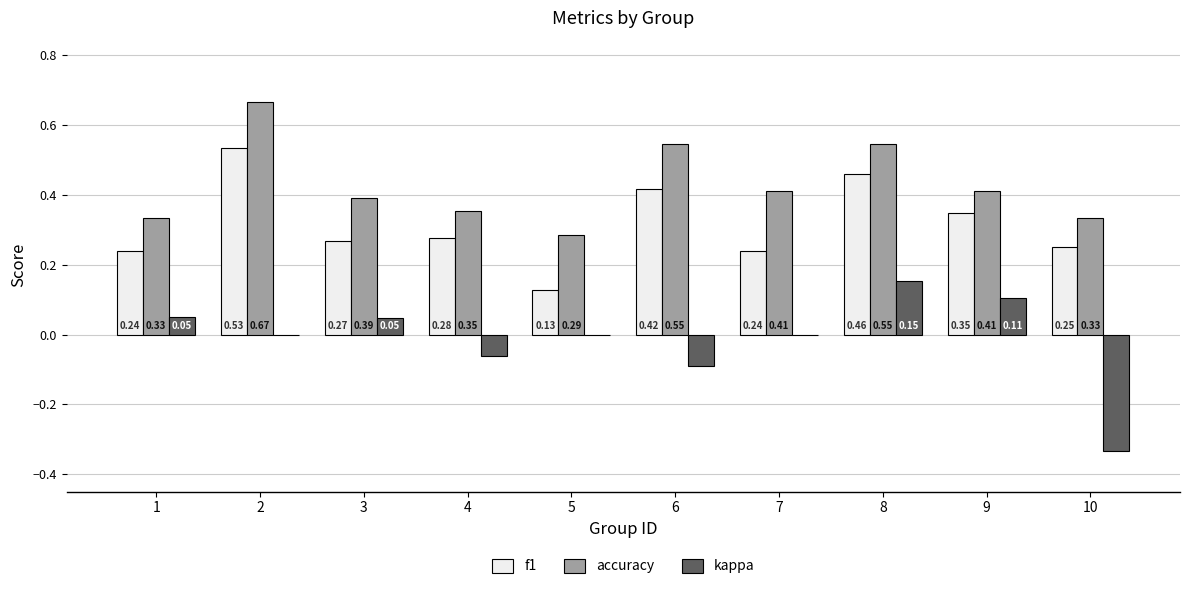

Between 9 and 10, which series saw the biggest shift?

kappa